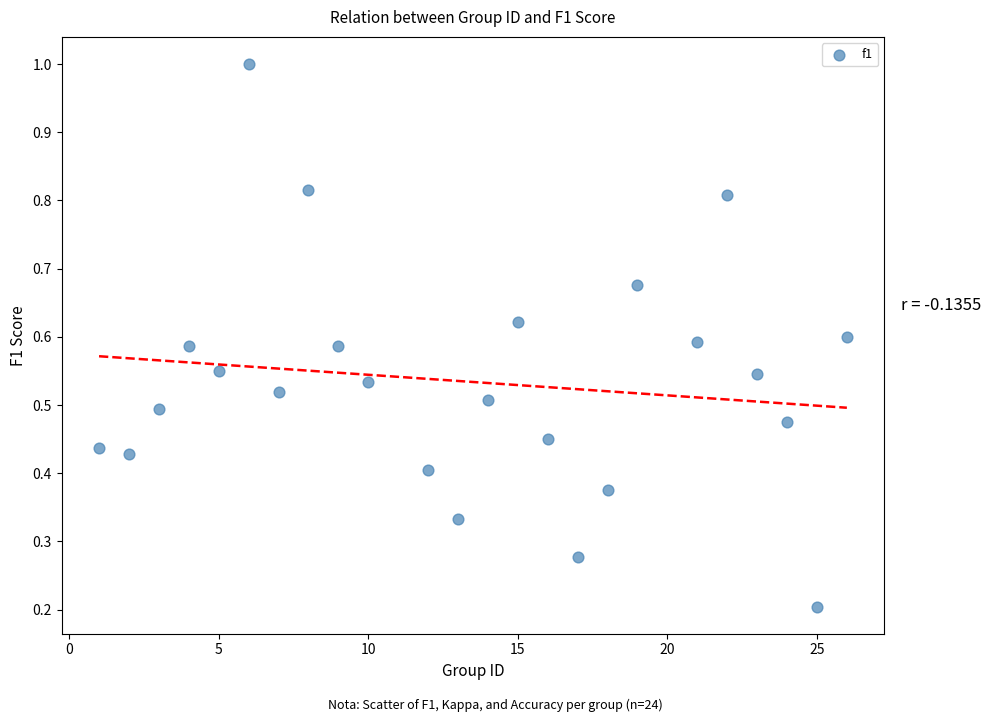

How many data points are displayed?

24